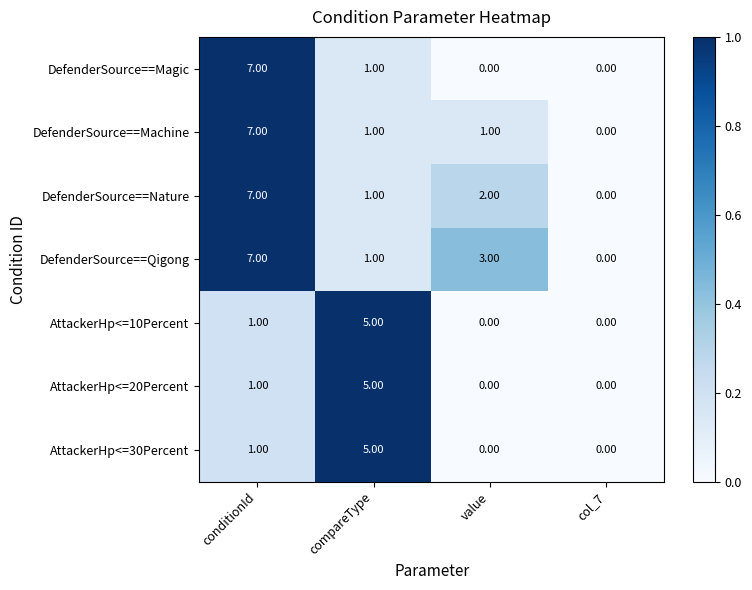

List the labels in order of DefenderSource==Nature value, smallest first.

col_7, compareType, value, conditionId